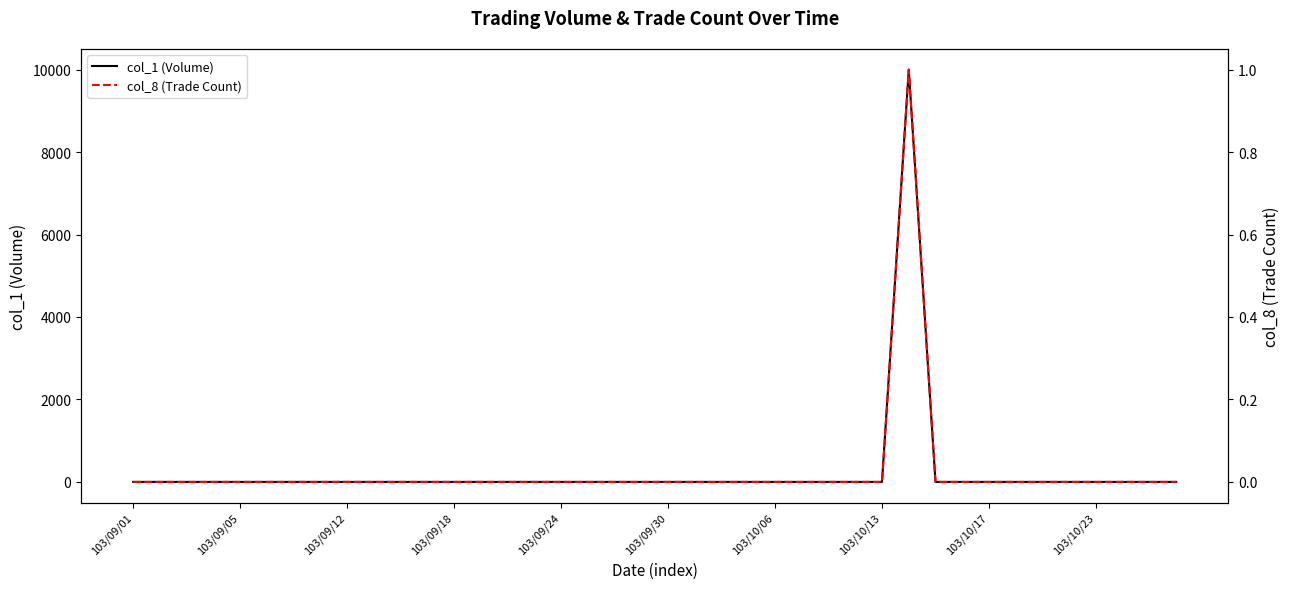

Which series changed the most between 35 and 38?

col_1 (Volume)